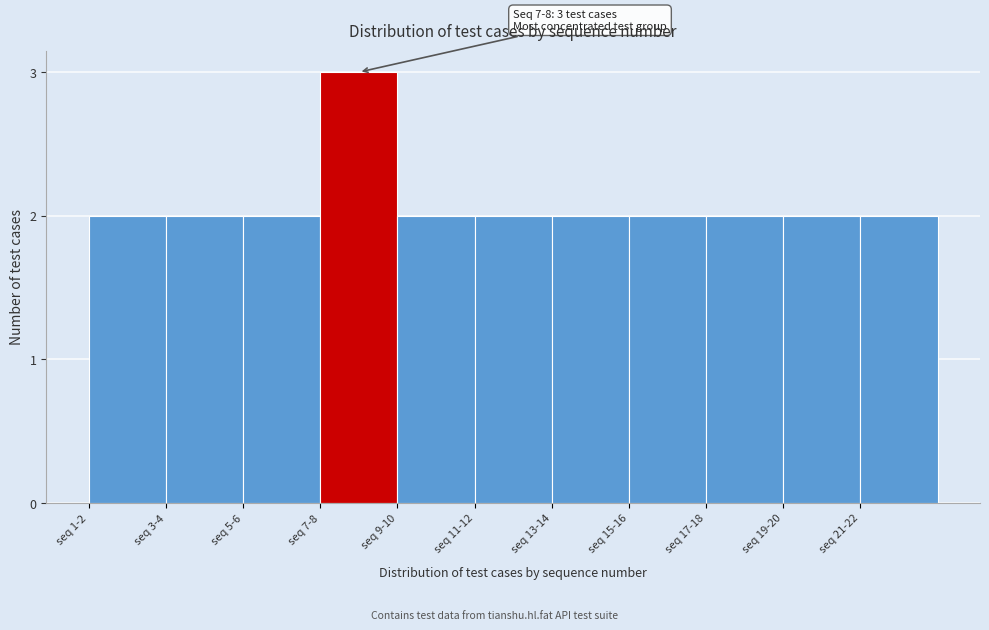

Reading right to left, extract all data points from this chart.

seq 21-22=2	seq 19-20=2	seq 17-18=2	seq 15-16=2	seq 13-14=2	seq 11-12=2	seq 9-10=2	seq 7-8=3	seq 5-6=2	seq 3-4=2	seq 1-2=2